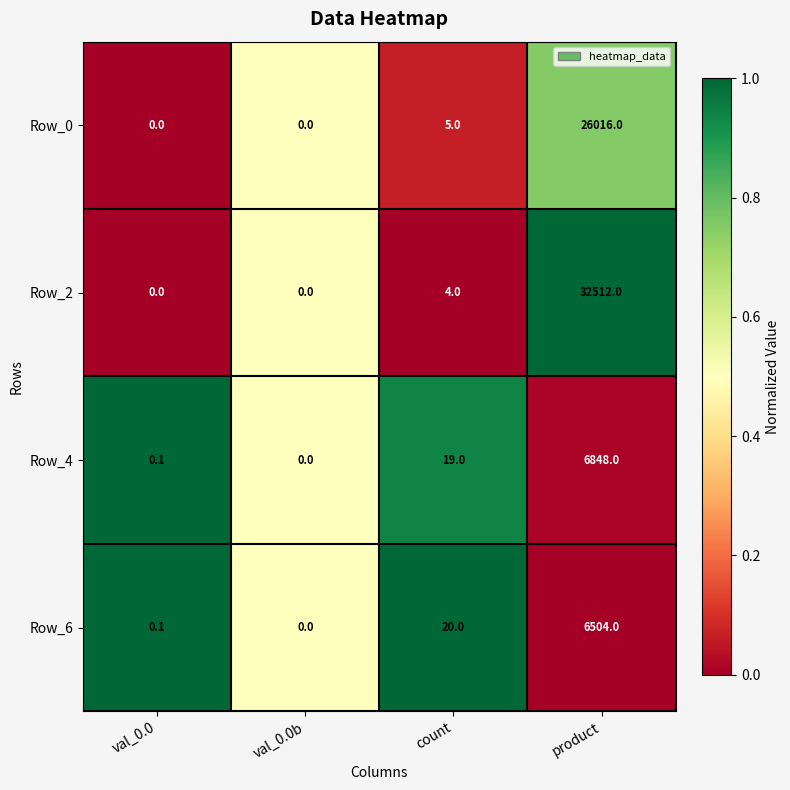

What is the difference between the Row_4 values at val_0.0 and count?

18.9